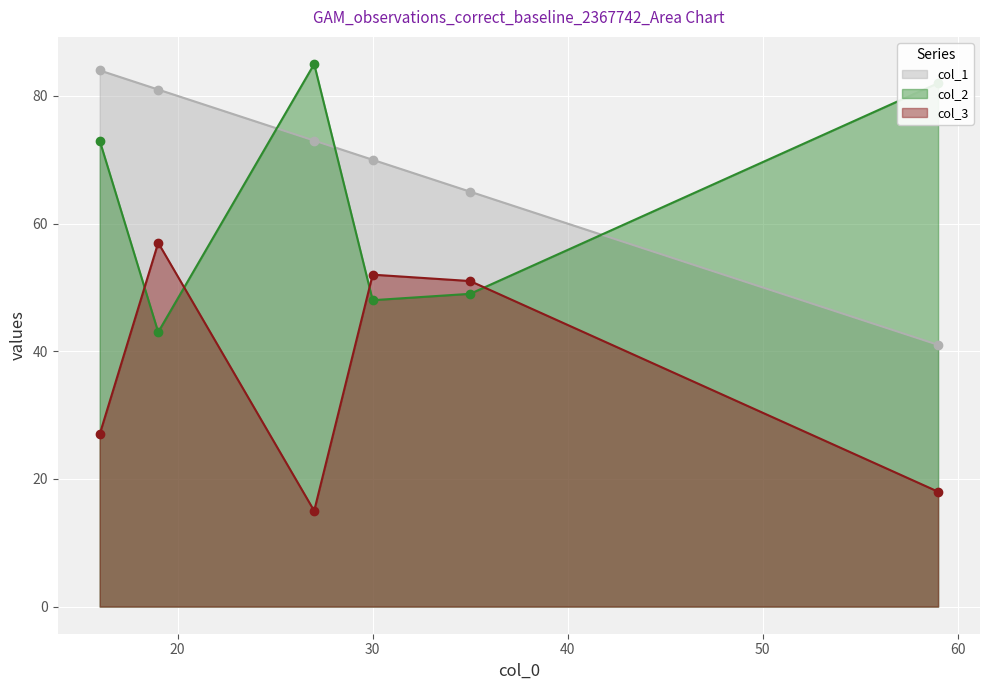

After their last crossing, which series has the higher values: col_3 or col_2?

col_2